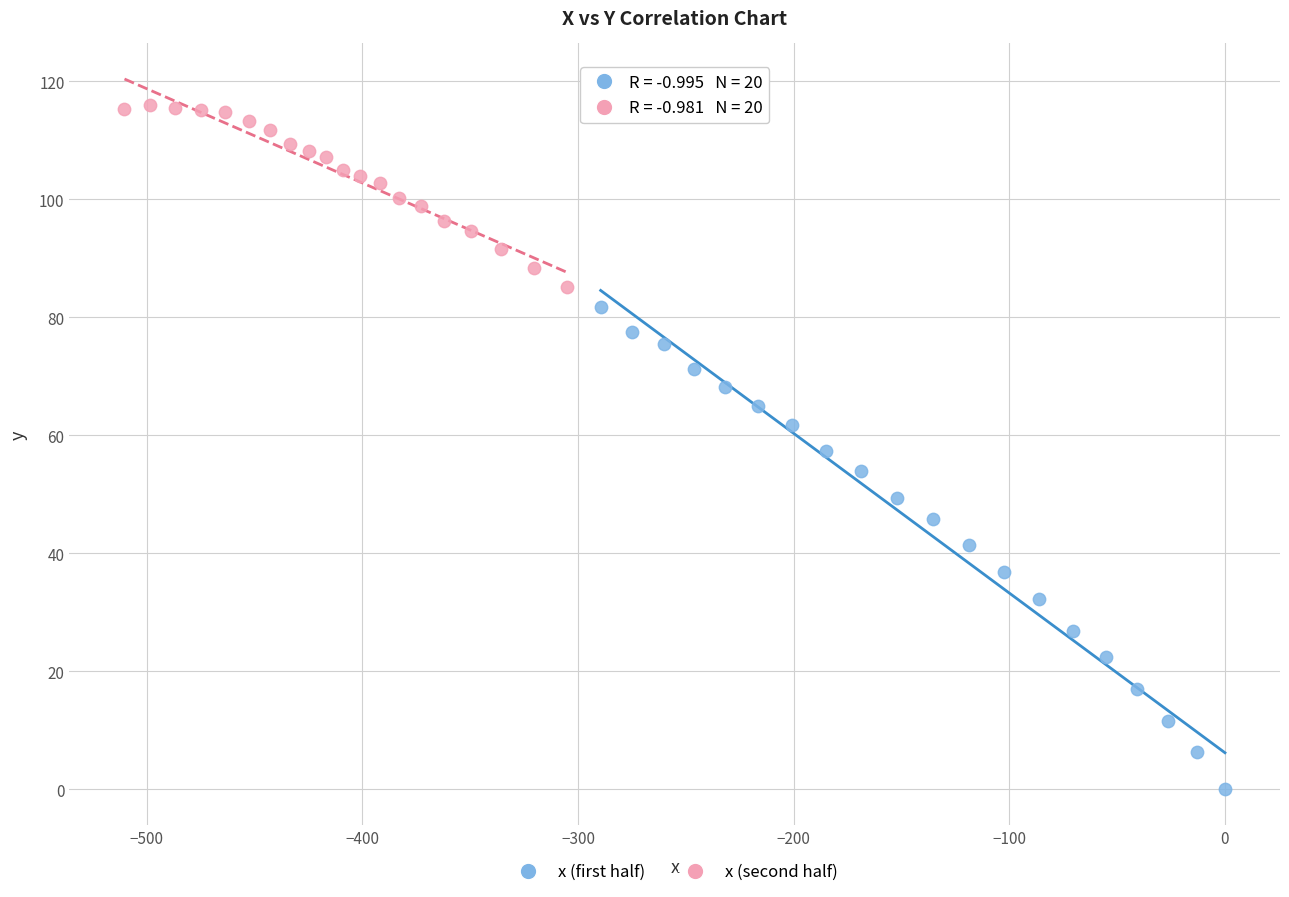

Which series reaches the maximum Y coordinate?

x (second half)